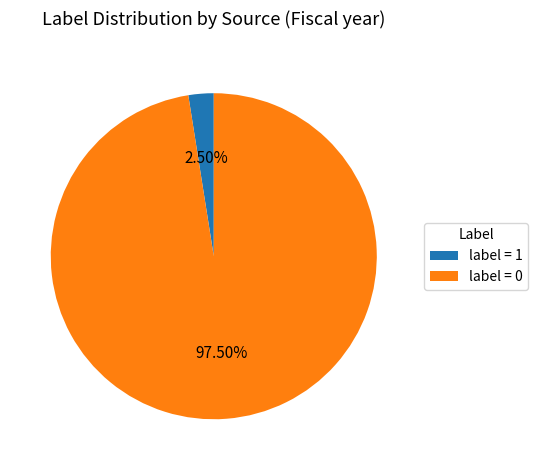

Does any single category account for the majority?

Yes